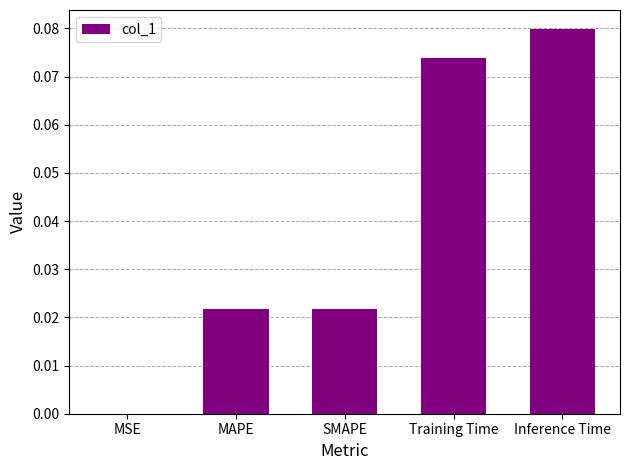

What is the change in value from SMAPE to Inference Time?

+0.1